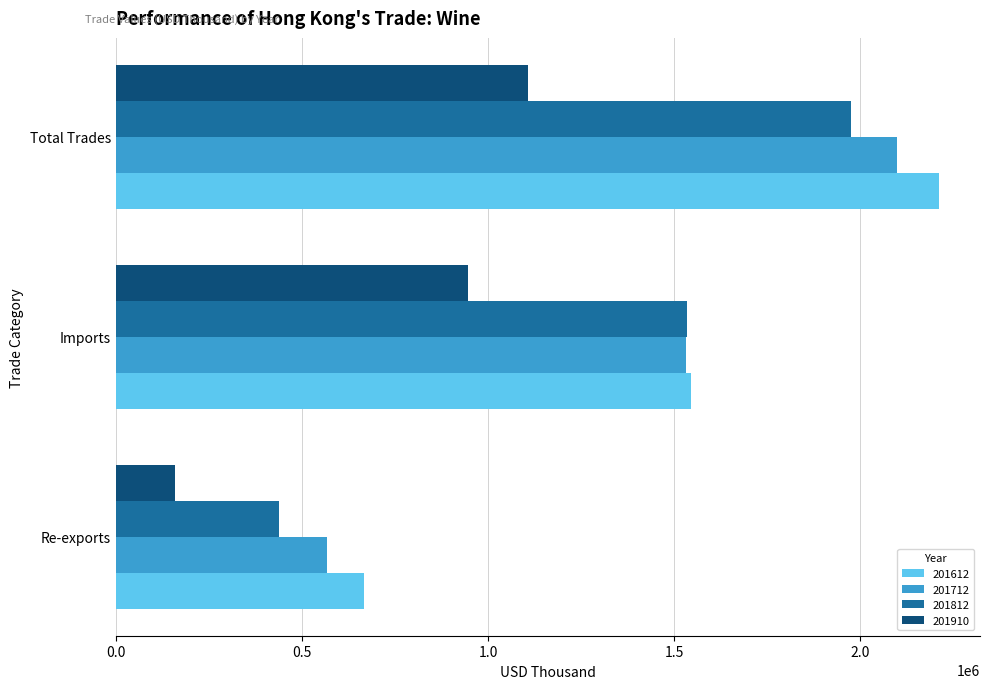

True or false: 201612 has a value of 666454.4 at Re-exports.

True